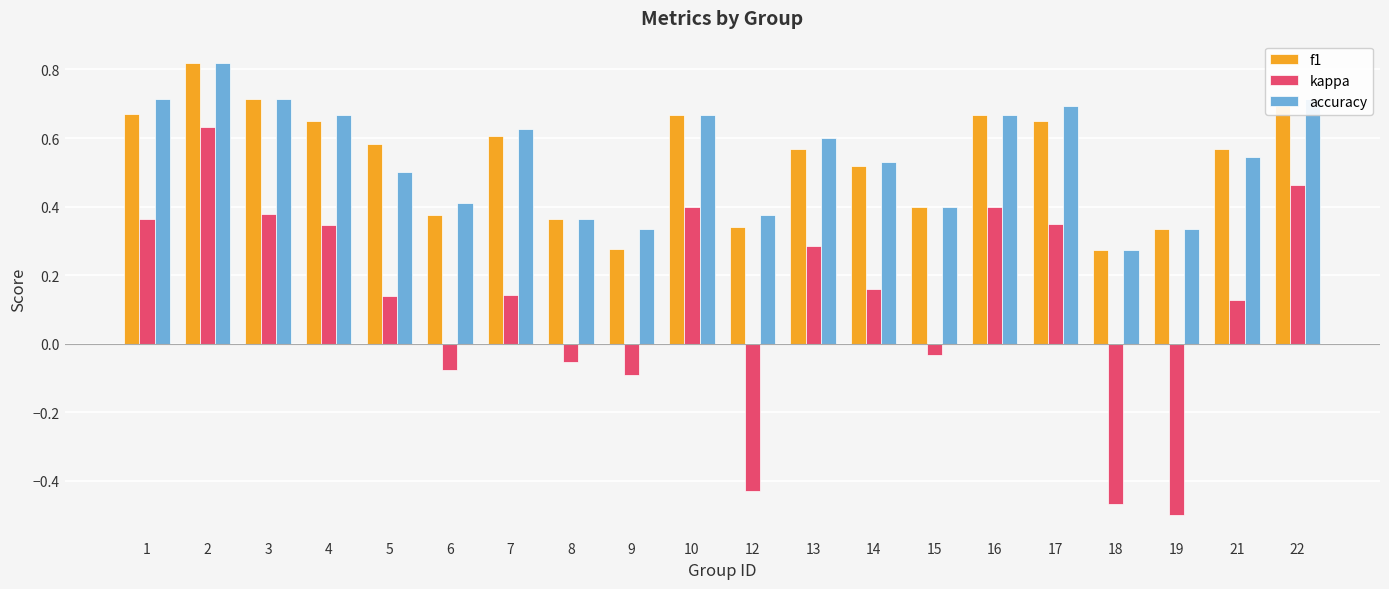

Between 7 and 18, which series saw the biggest shift?

kappa